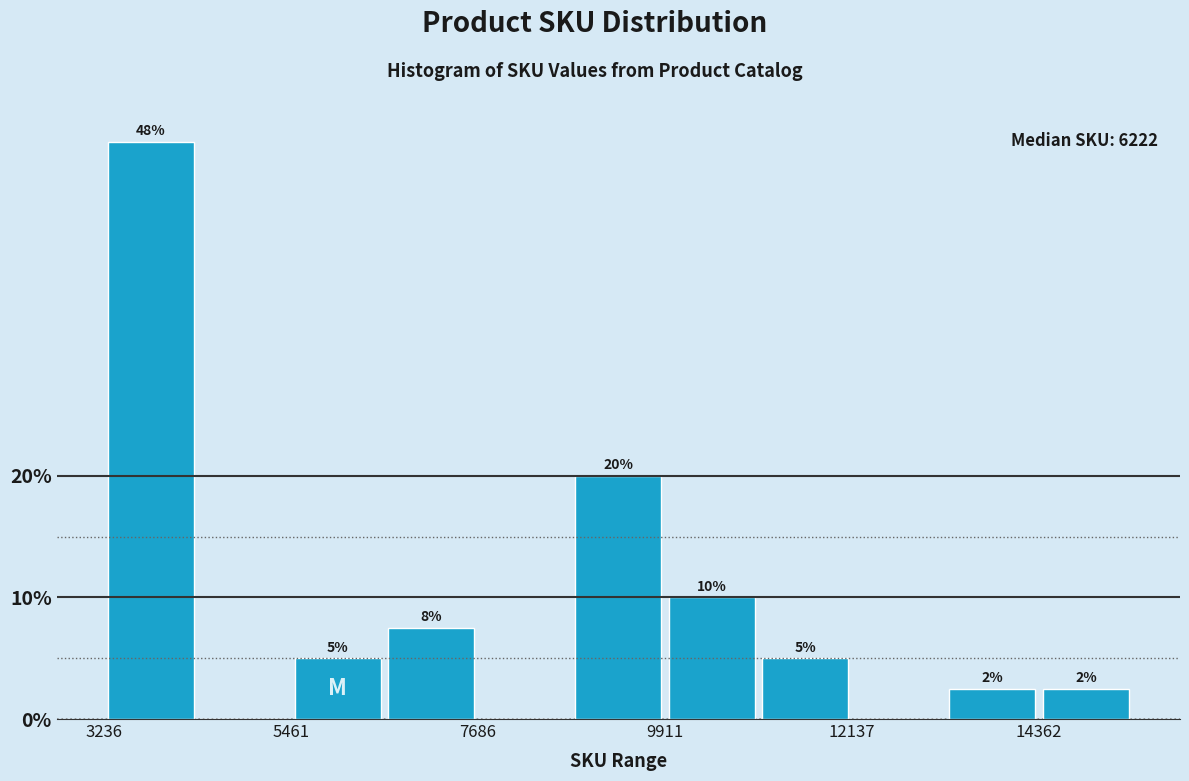

Around what value on the x-axis is the tallest bar? Give the approximate position of its centre, as read against the axis.

4000